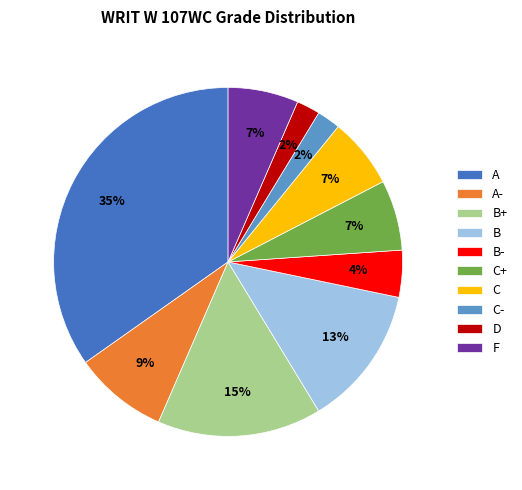

How many segments does this pie chart have?

10